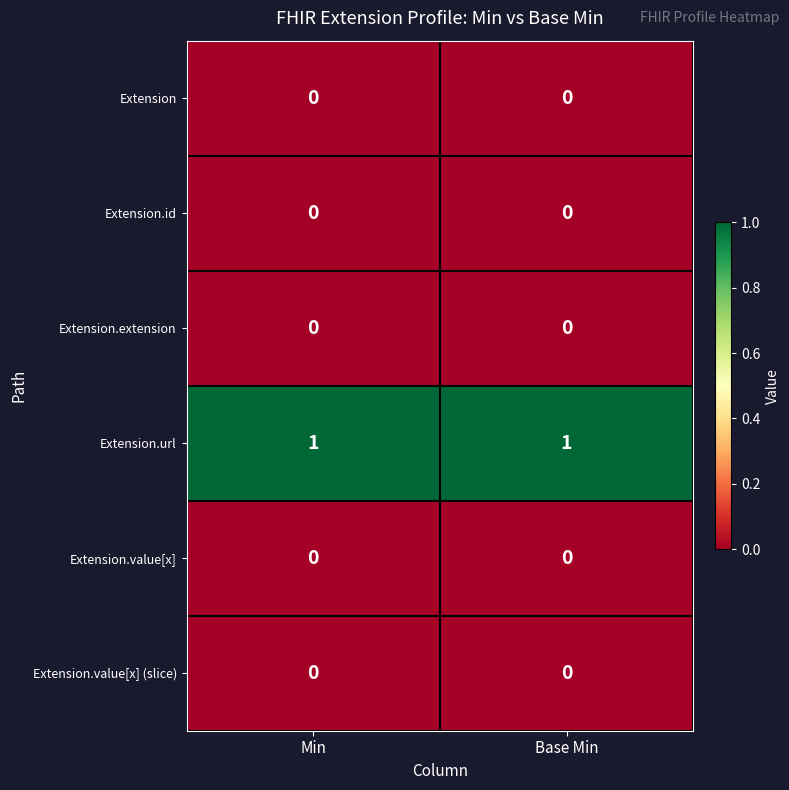

Reading right to left, extract all data points from this chart.

Extension: Base Min=0	Min=0
Extension.id: Base Min=0	Min=0
Extension.extension: Base Min=0	Min=0
Extension.url: Base Min=1	Min=1
Extension.value[x]: Base Min=0	Min=0
Extension.value[x] (slice): Base Min=0	Min=0